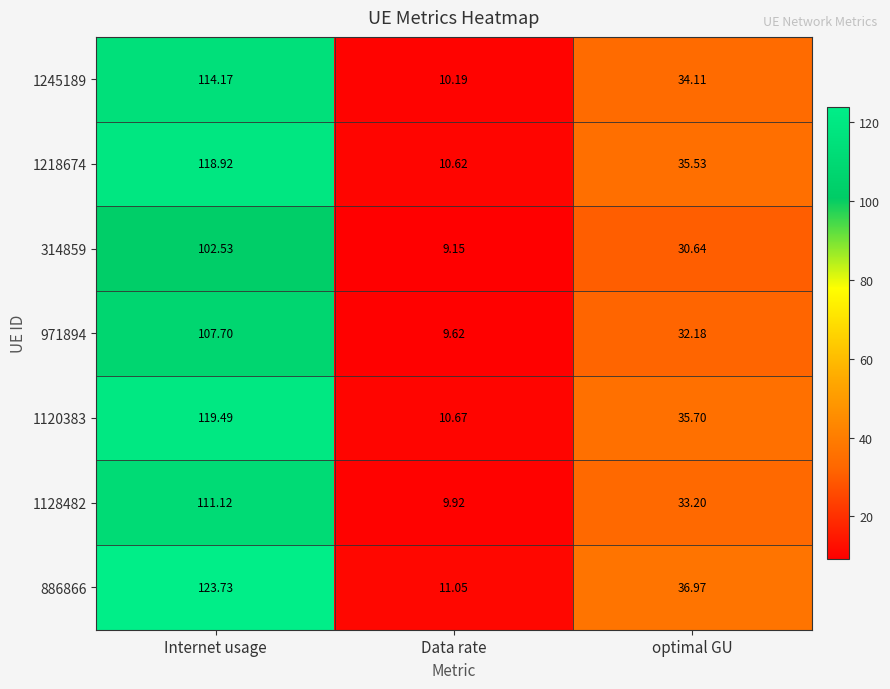

At which category is the sum across all series the highest?

Internet usage